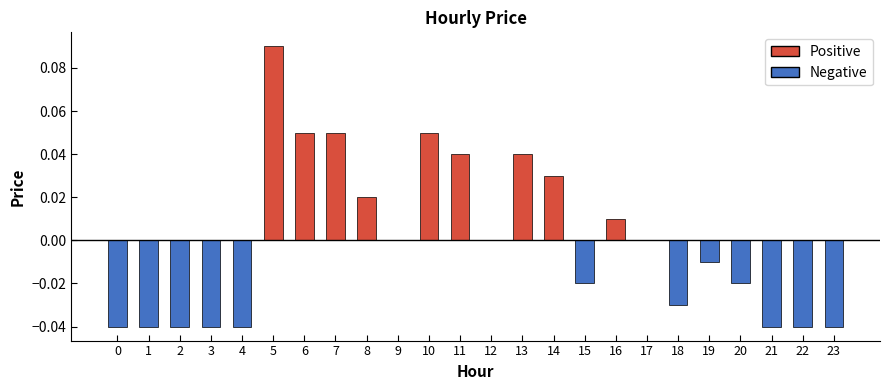

Count the number of categories in the chart.

24